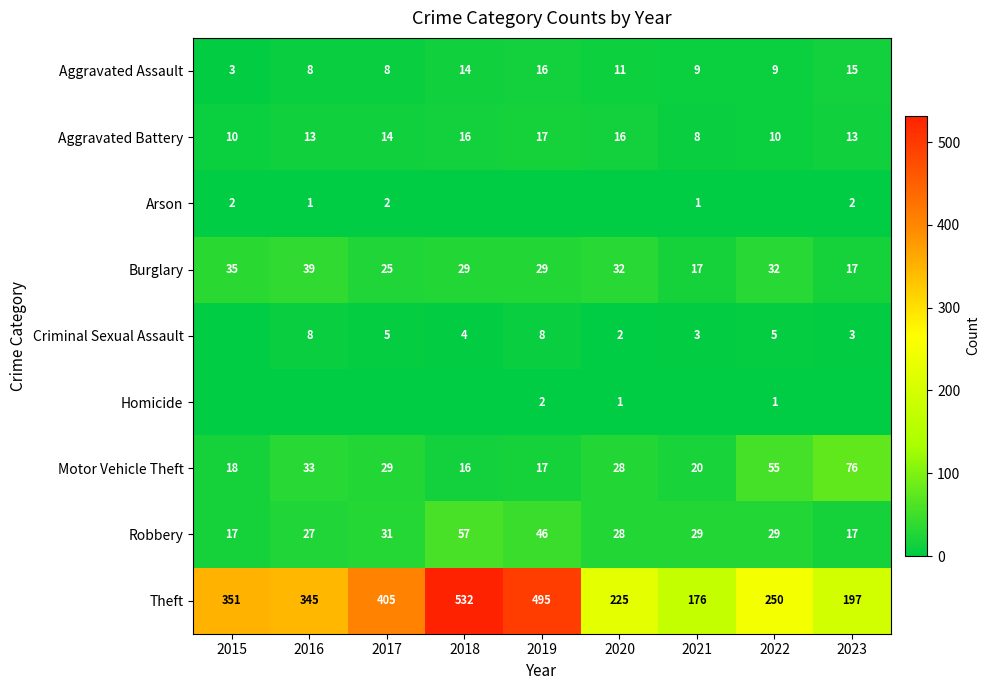

Where does the Robbery series first go above 29?

2017